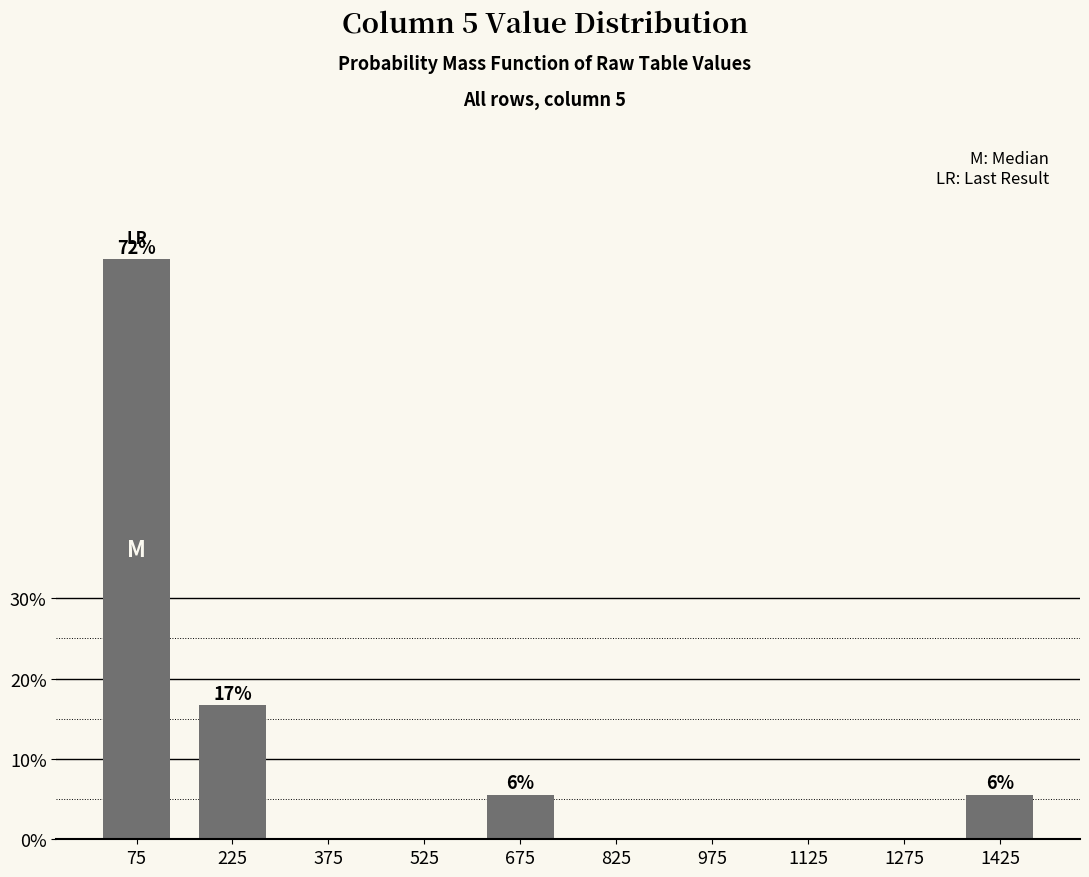

Reading left to right, transcribe all the data shown in this chart.

75=72.2	225=16.7	375=0.0	525=0.0	675=5.6	825=0.0	975=0.0	1125=0.0	1275=0.0	1425=5.6